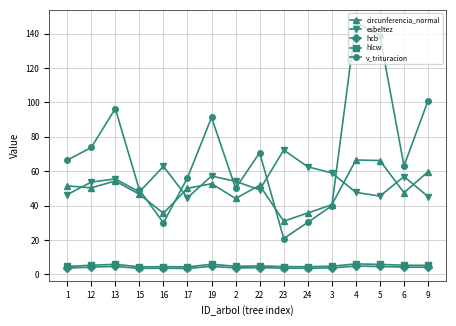

What position from the left is 24?

11